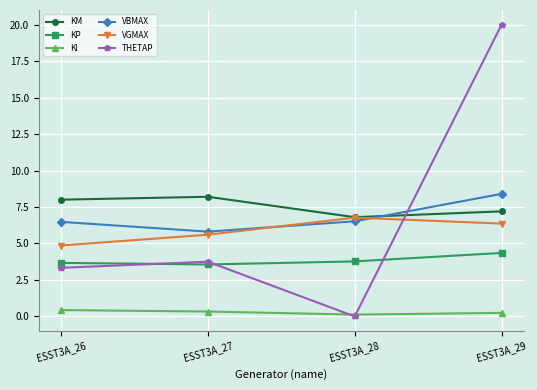

Which series has the widest spread of values?

THETAP